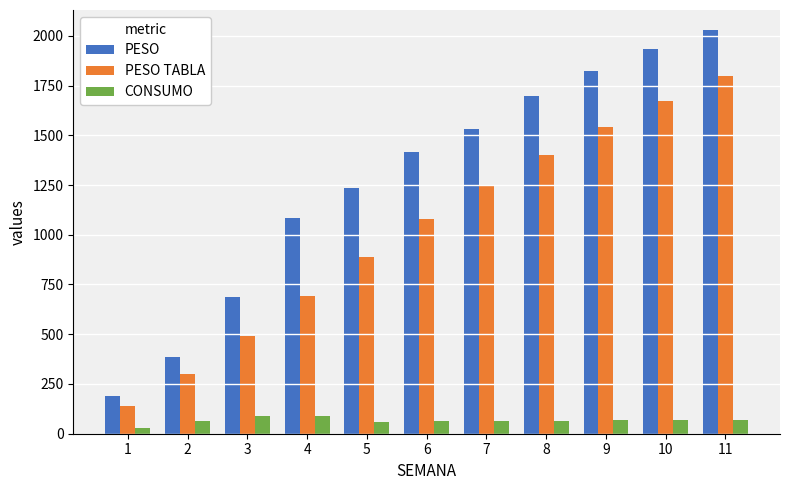

The PESO TABLA series shows 1400.0 at 8. True or false?

True